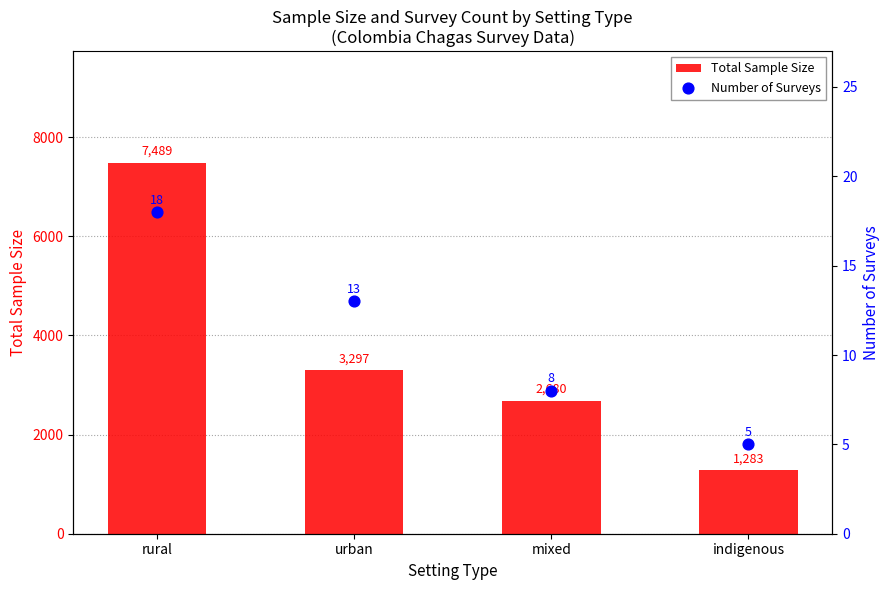

What are all the series names shown in the legend?

Total Sample Size, Number of Surveys